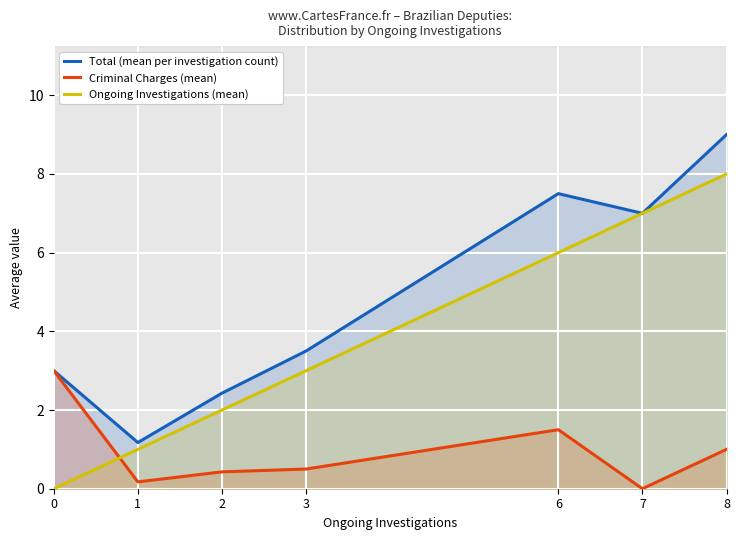

The value of Criminal Charges (mean) at 2 is 0.3. True or false?

False